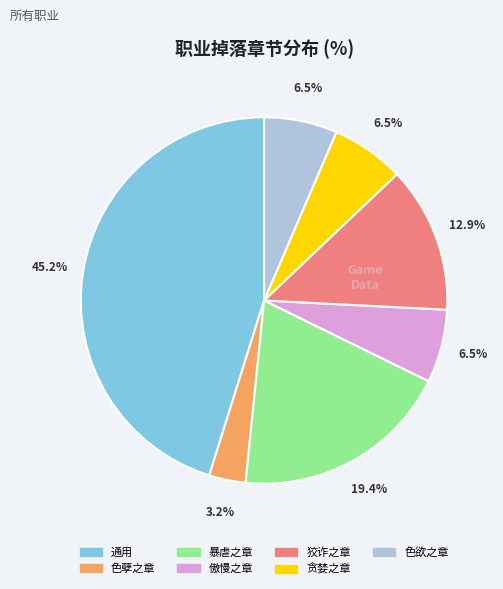

Does 傲慢之章 represent more than half of the total?

No